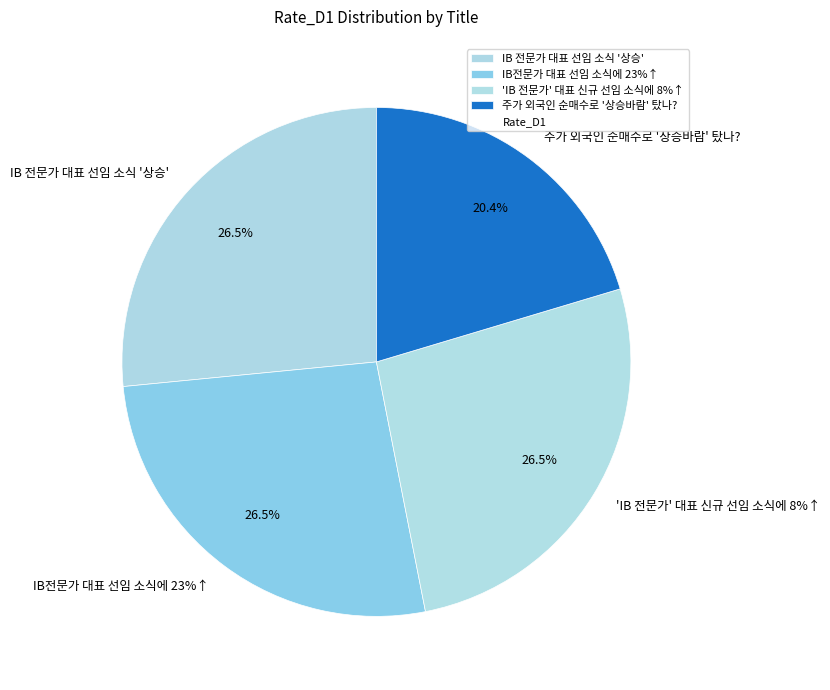

True or false: IB전문가 대표 선임 소식에 23%↑ accounts for 27% of the total.

True